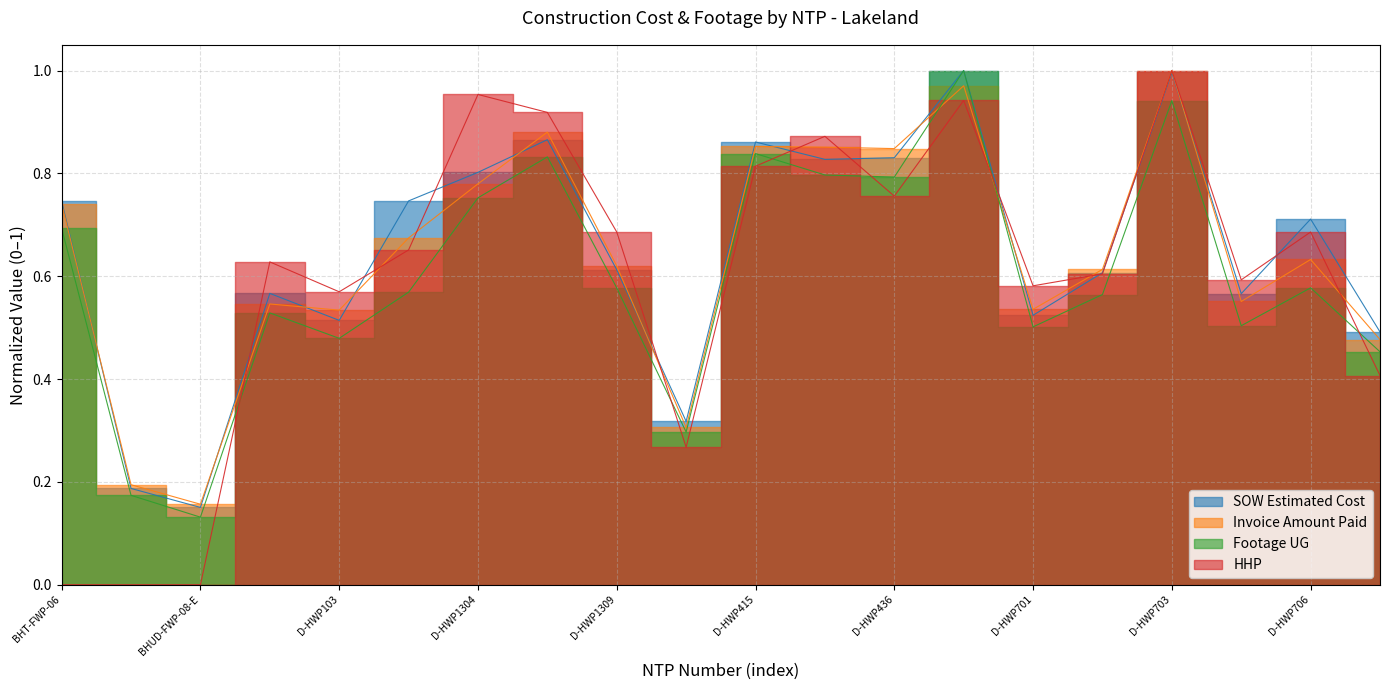

What value does the Invoice Amount Paid series have at BHUD-FWP-08-E?

0.2